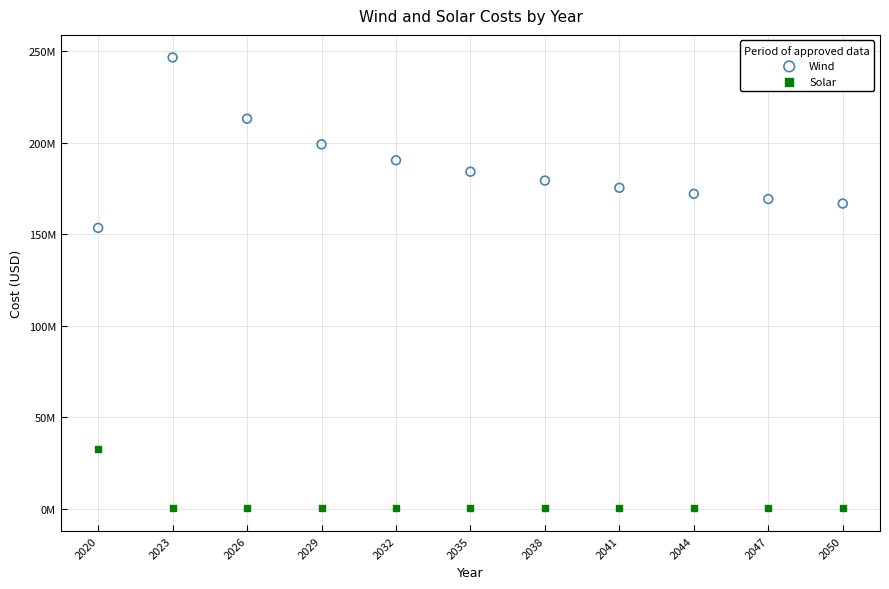

Which series has the largest Y range (max minus min)?

Wind